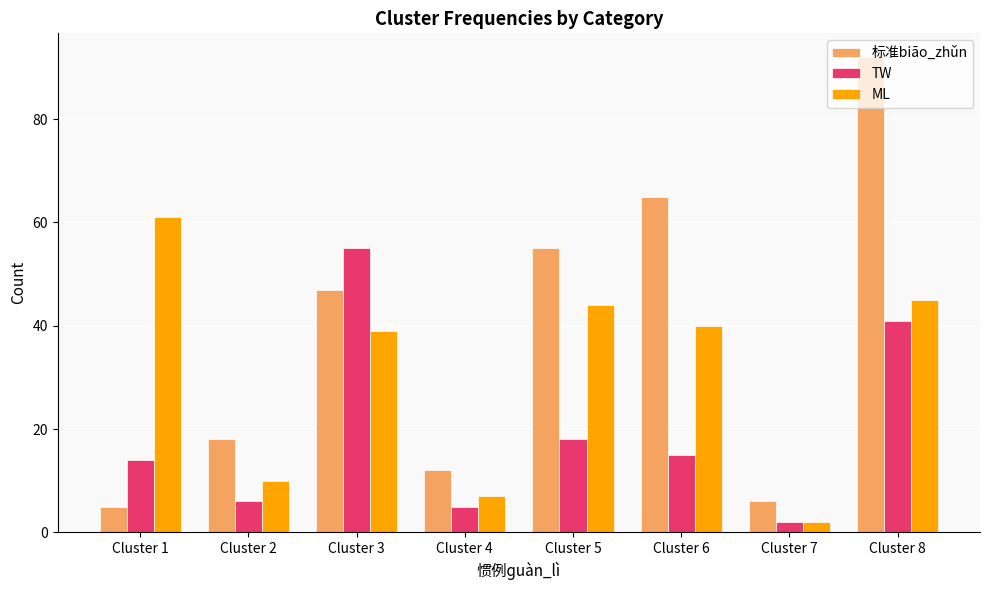

Does the chart contain any negative values?

No